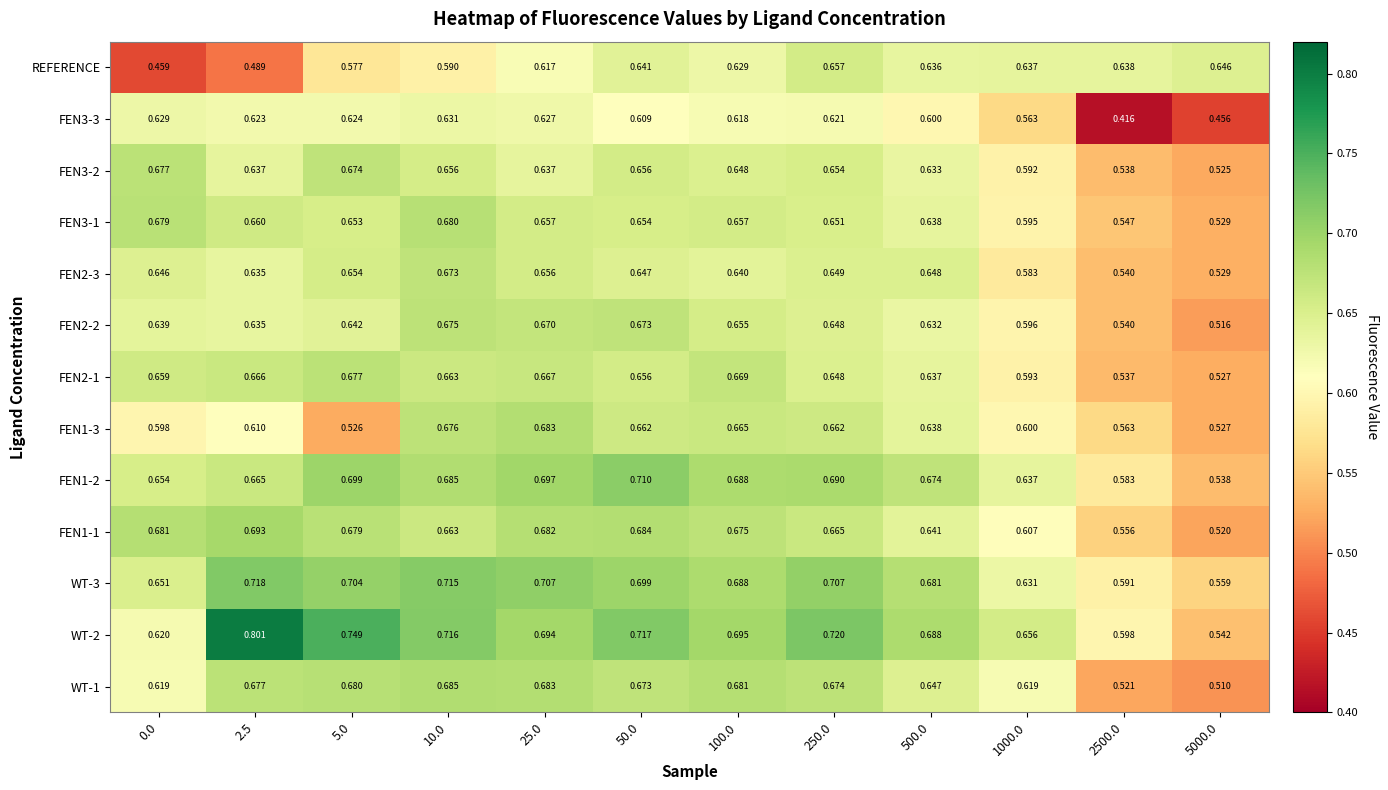

Is the value of WT-2 at 10.0 greater than the value of FEN1-2 at 5.0?

Yes